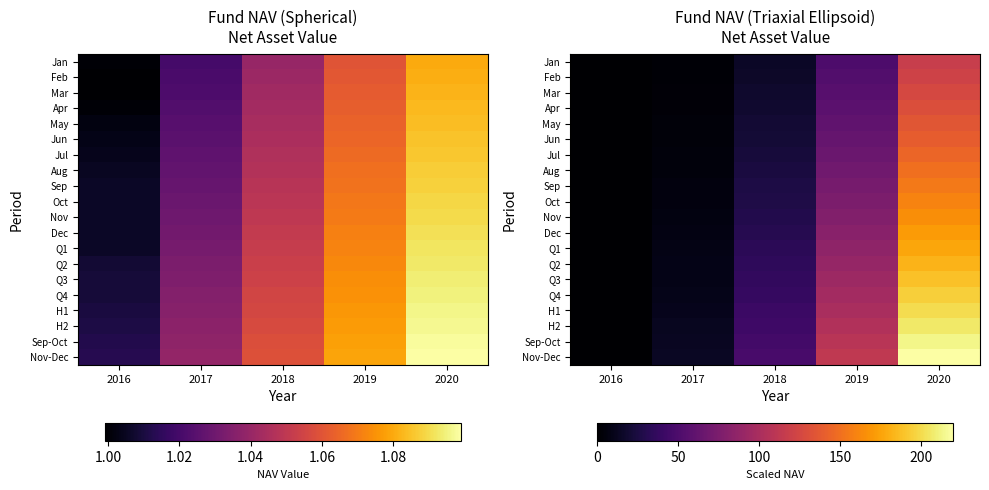

List the labels in order of Nov value, largest first.

2020, 2019, 2018, 2017, 2016